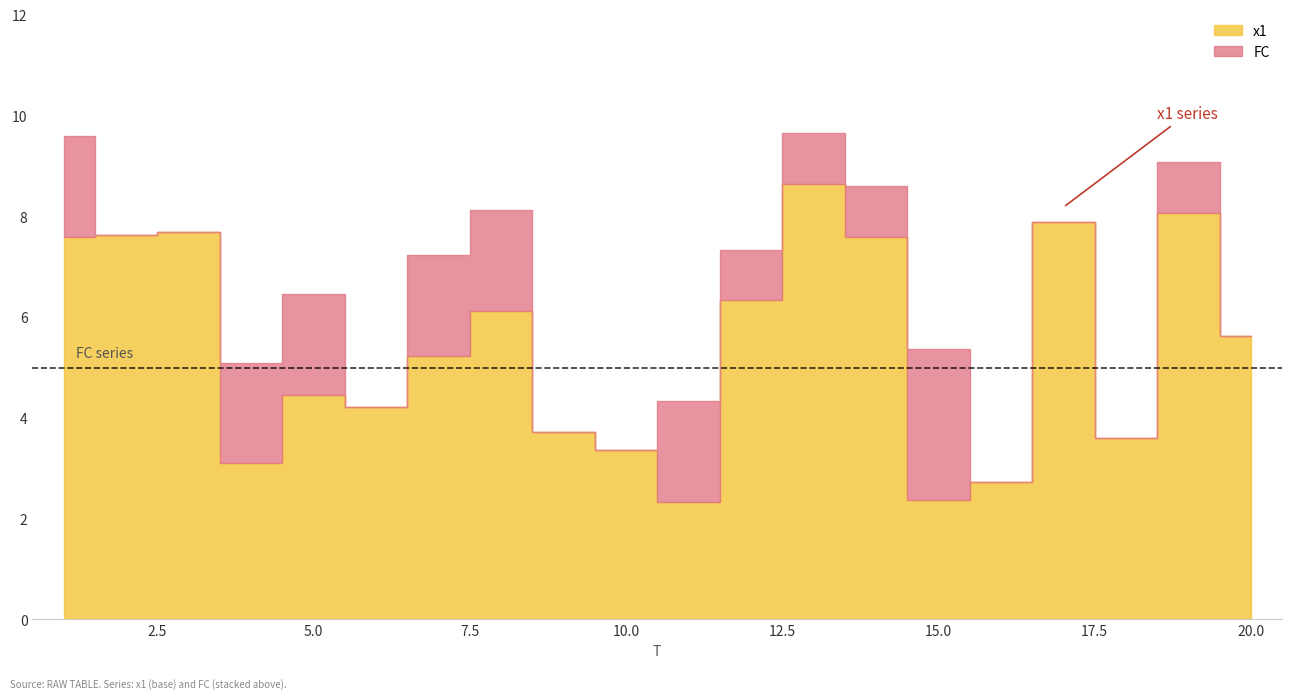

Which category has the lowest value across all series?

2